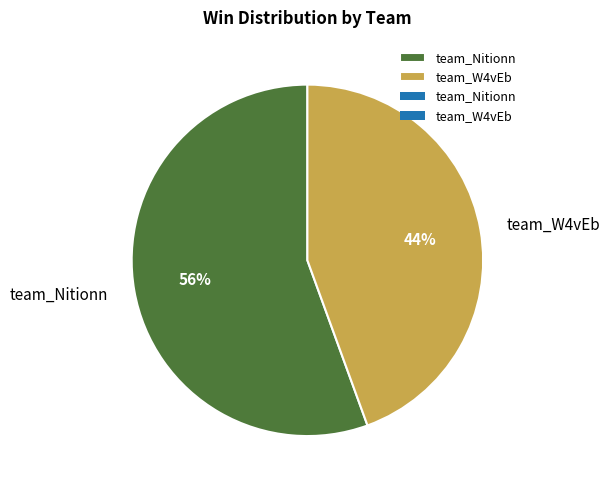

Which has a higher value, team_W4vEb or team_Nitionn?

team_Nitionn